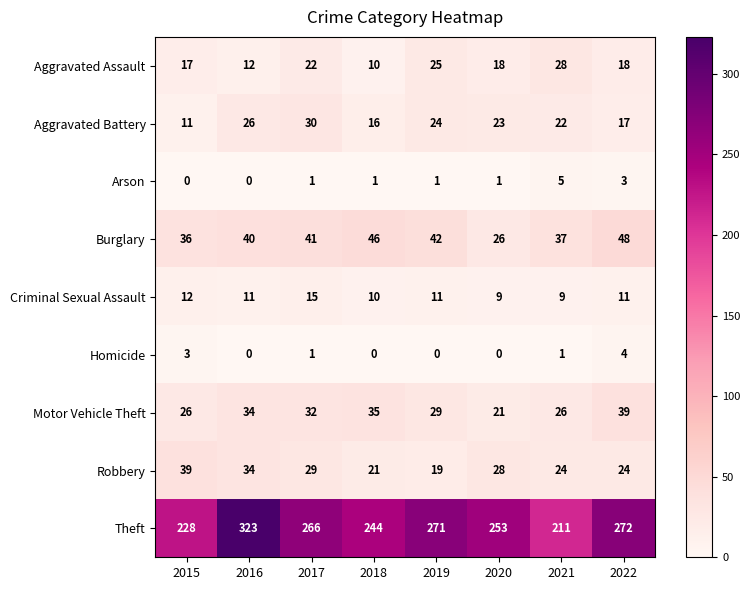

Which series has the largest total across all categories?

Theft